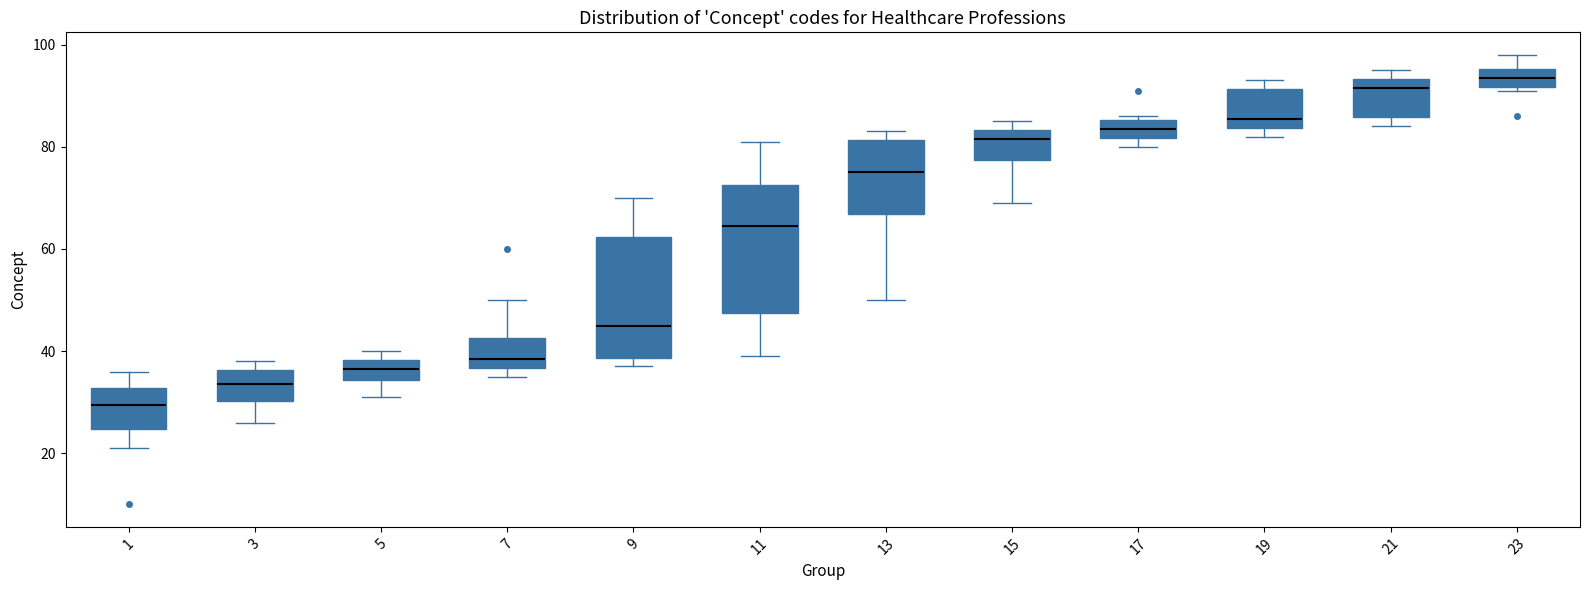

Reading left to right, read every box against the y-axis: the position of its median line, the range the box covers, and the ends of its whiskers. The values are not printed on the chart, so give them approximately, as read against the axis.

1: median 30, box 24 to 32, whiskers 22 to 36
3: median 34, box 30 to 36, whiskers 26 to 38
5: median 36, box 34 to 38, whiskers 32 to 40
7: median 38, box 36 to 42, whiskers 36 (just below the box's lower edge) to 50
9: median 46, box 38 to 62, whiskers 38 (just below the box's lower edge) to 70
11: median 64, box 48 to 72, whiskers 40 to 82
13: median 76, box 66 to 82, whiskers 50 to 84
15: median 82, box 78 to 84, whiskers 70 to 86
17: median 84, box 82 to 86, whiskers 80 to 86 (just above the box's upper edge)
19: median 86, box 84 to 92, whiskers 82 to 94
21: median 92, box 86 to 94, whiskers 84 to 96
23: median 94, box 92 to 96, whiskers 92 (just below the box's lower edge) to 98